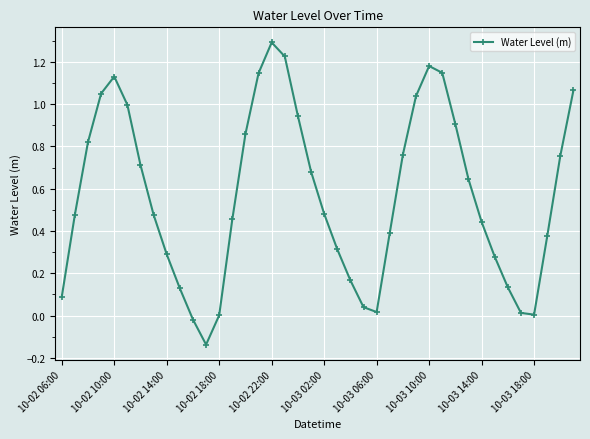

What is the difference between the maximum and minimum values?

1.4